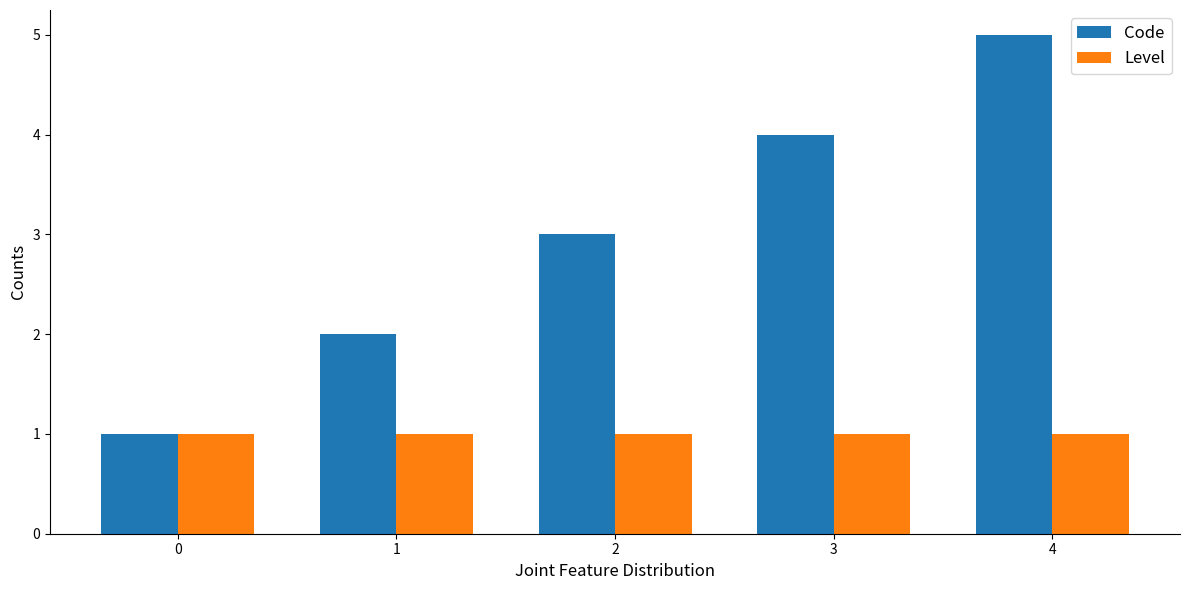

What is the value of the Code bar at the 5th from the left?

5